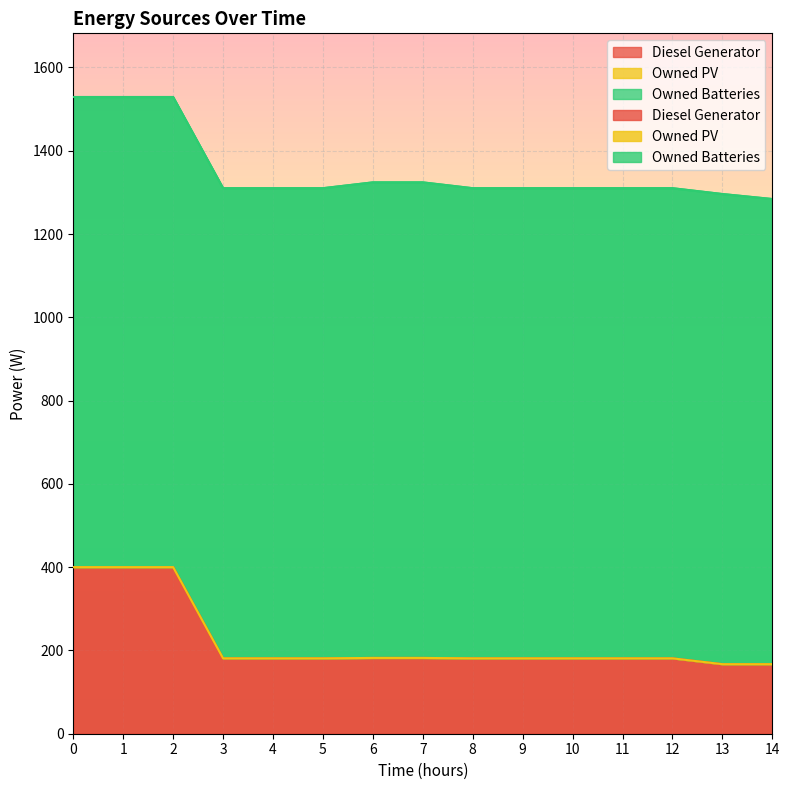

At how many categories does at least one series exceed 885?

15